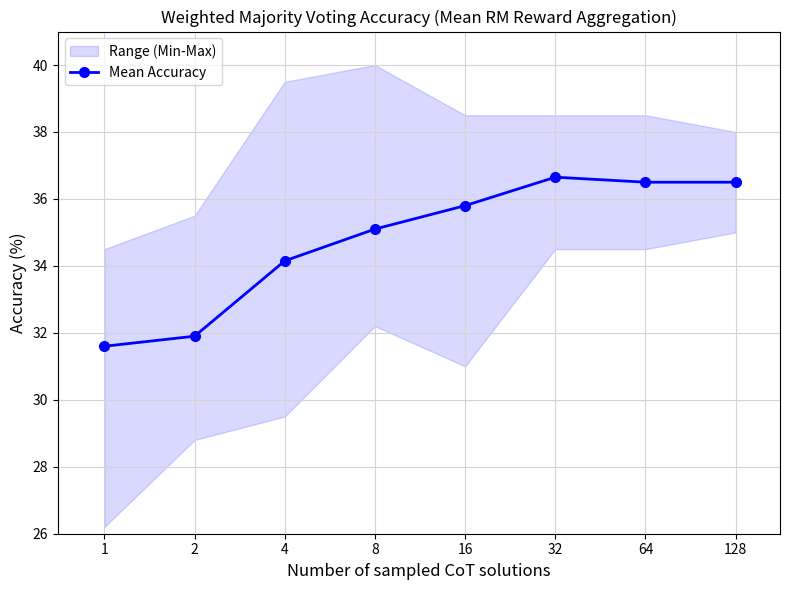

Does the chart have visible grid lines?

Yes